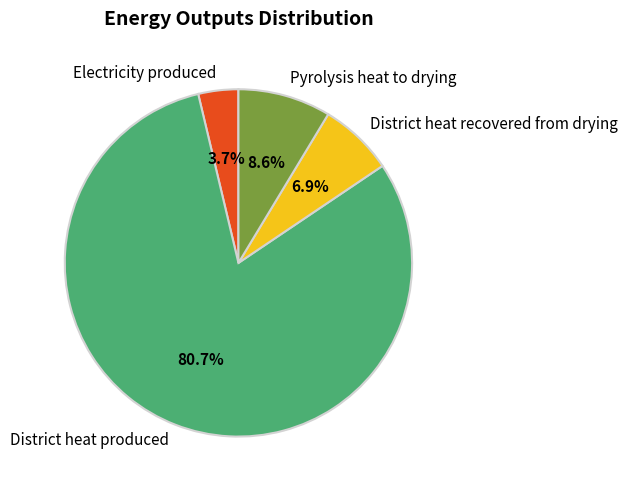

How many slices are in this pie chart?

4